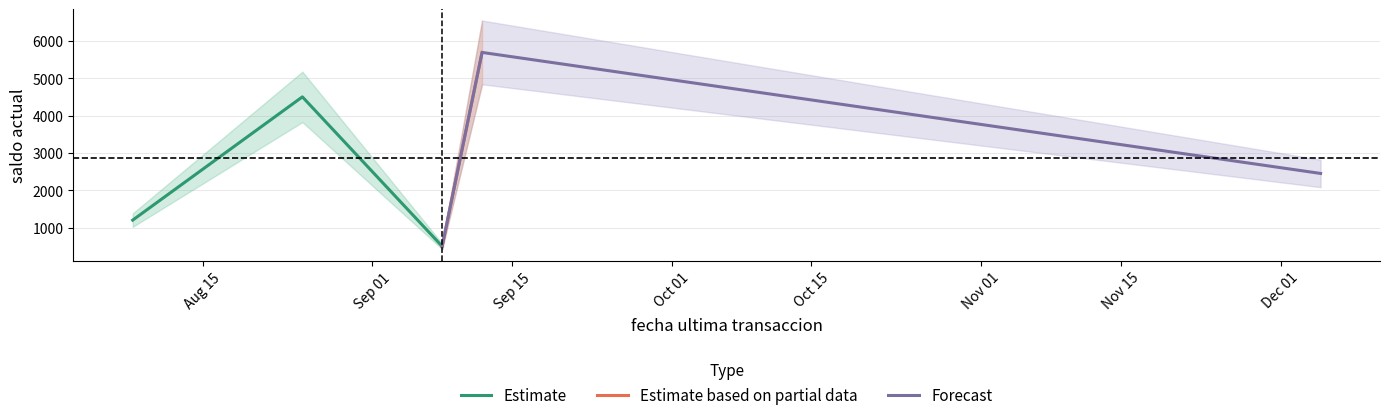

How many interior local valleys (lower than both neighbors) does the data have?

1